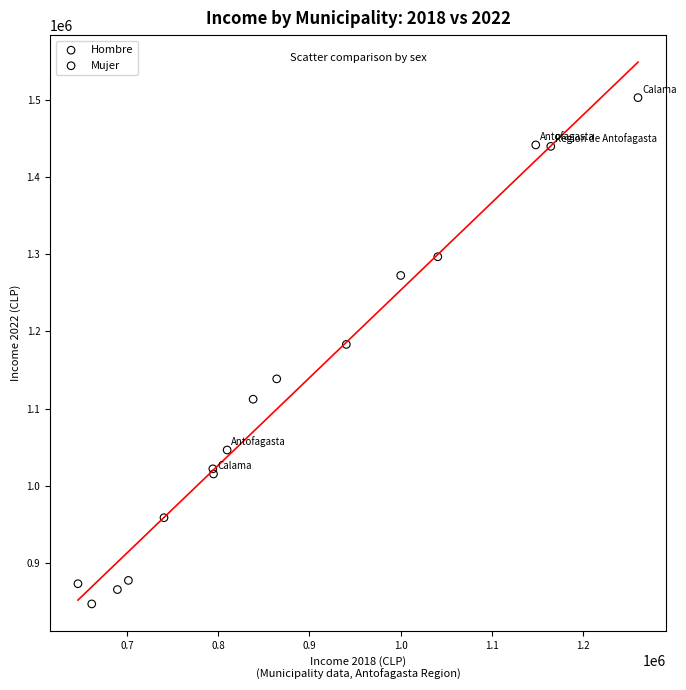

Which series has the widest spread of Y values?

Hombre